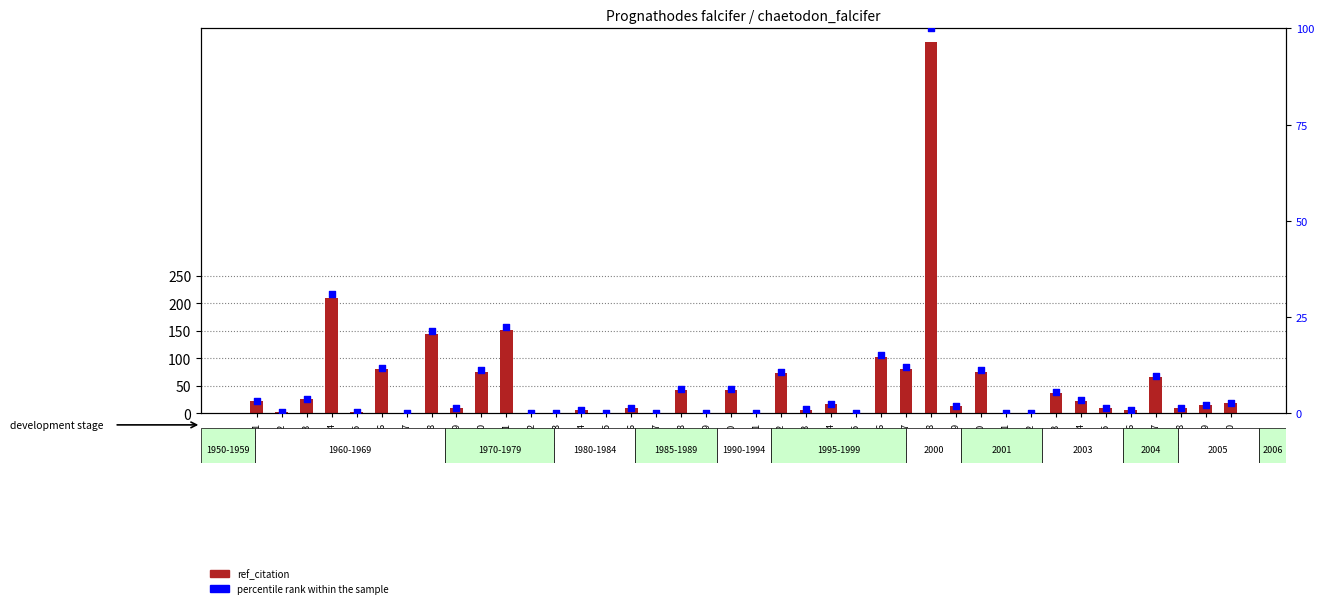

At which category is the sum across all series the highest?

REF28